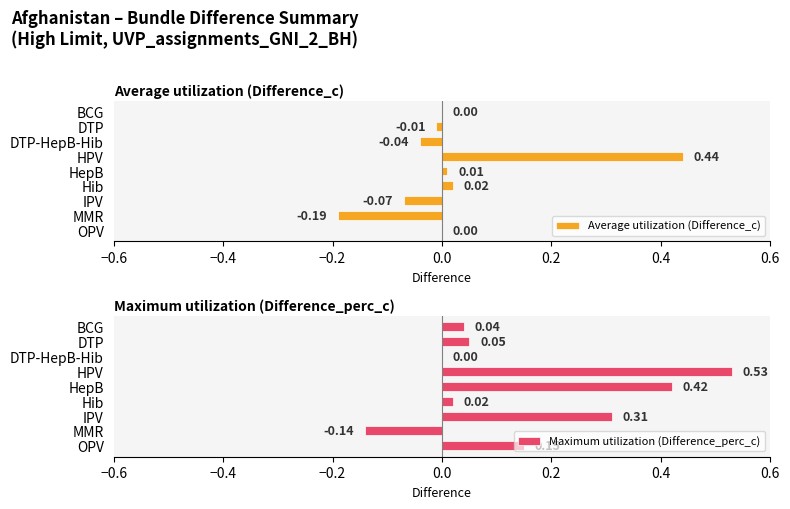

What is the label of the 6th bar from the left?

Hib